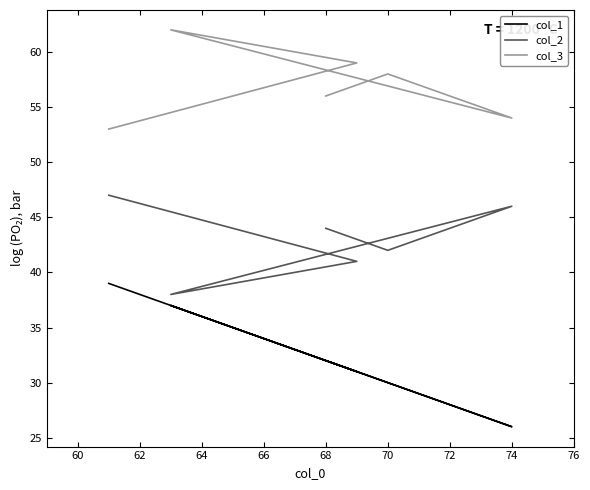

The col_1 series shows 42 at 62. True or false?

False